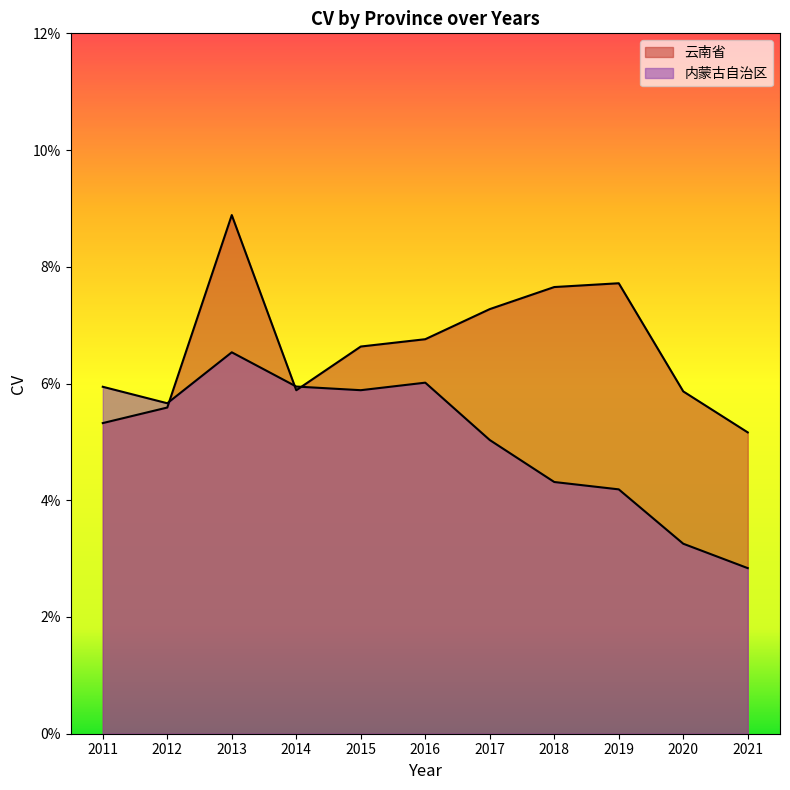

True or false: 内蒙古自治区 and 云南省 intersect in this chart.

True